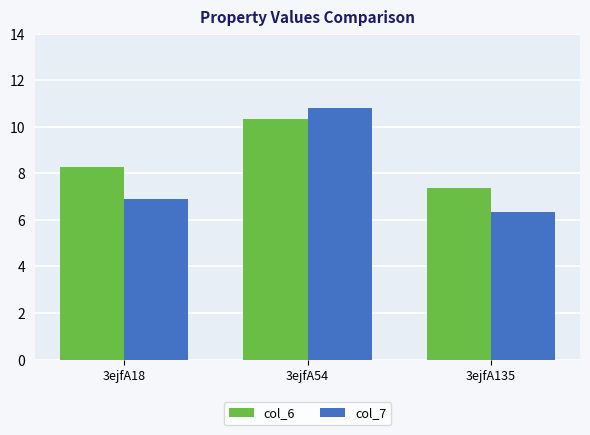

Which series has the largest range (max minus min)?

col_7